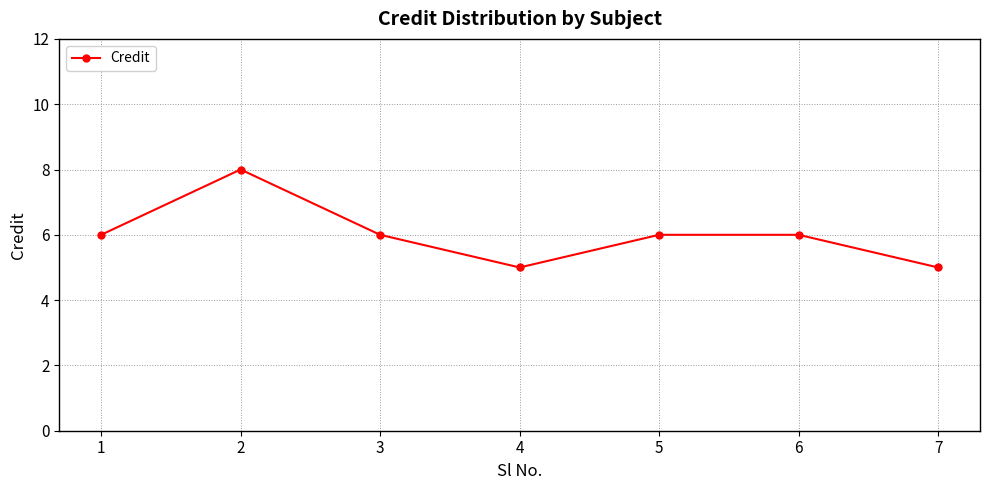

Reading right to left, extract all data points from this chart.

7=5	6=6	5=6	4=5	3=6	2=8	1=6